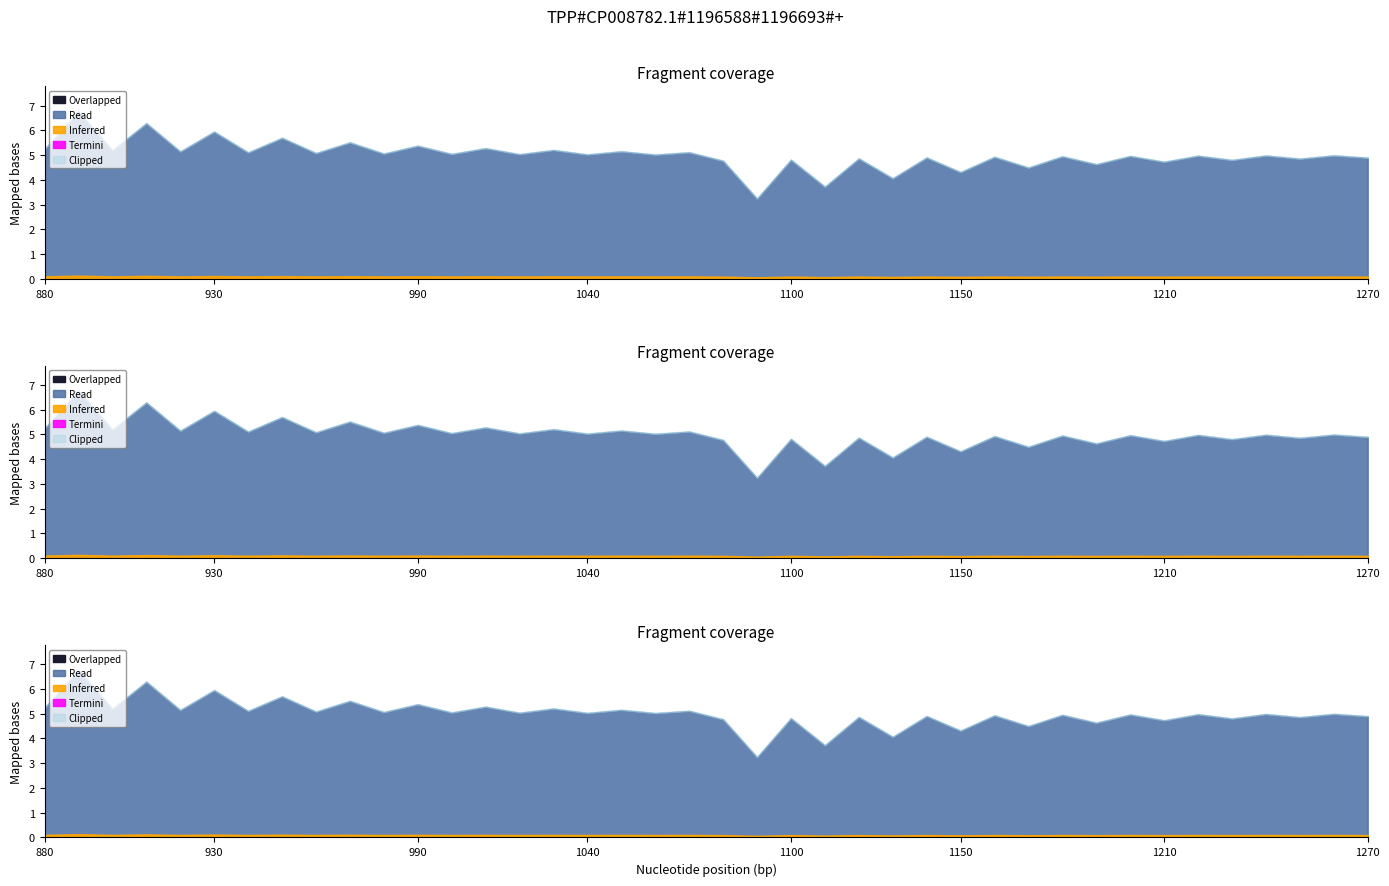

Reading left to right, transcribe all the data shown in this chart.

col_0: 5.2	6.8	5.2	6.3	5.1	5.9	5.1	5.7	5.1	5.5	5.1	5.4	5.0	5.3	5.0	5.2	5.0	5.1	5.0	5.1	4.8	3.2	4.8	3.7	4.9	4.1	4.9	4.3	4.9	4.5	4.9	4.6	5.0	4.7	5.0	4.8	5.0	4.9	5.0	4.9
col_1: 0.0	0.0	0.0	0.0	0.0	0.0	0.0	0.0	0.0	0.0	0.0	0.0	0.0	0.0	0.0	0.0	0.0	0.0	0.0	0.0	0.0	0.0	0.0	0.0	0.0	0.0	0.0	0.0	0.0	0.0	0.0	0.0	0.0	0.0	0.0	0.0	0.0	0.0	0.0	0.0